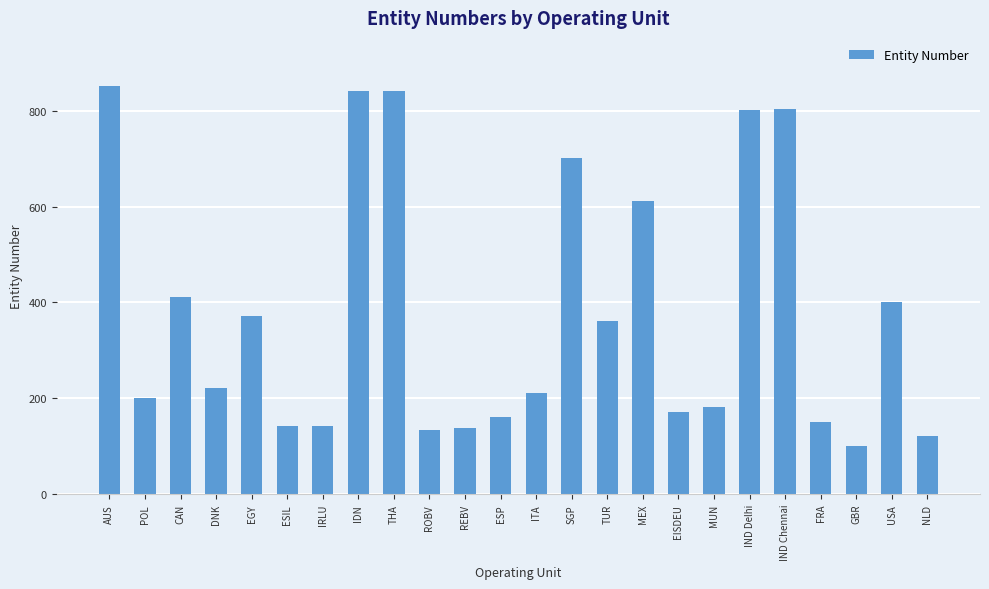

How many distinct data groups are displayed?

1